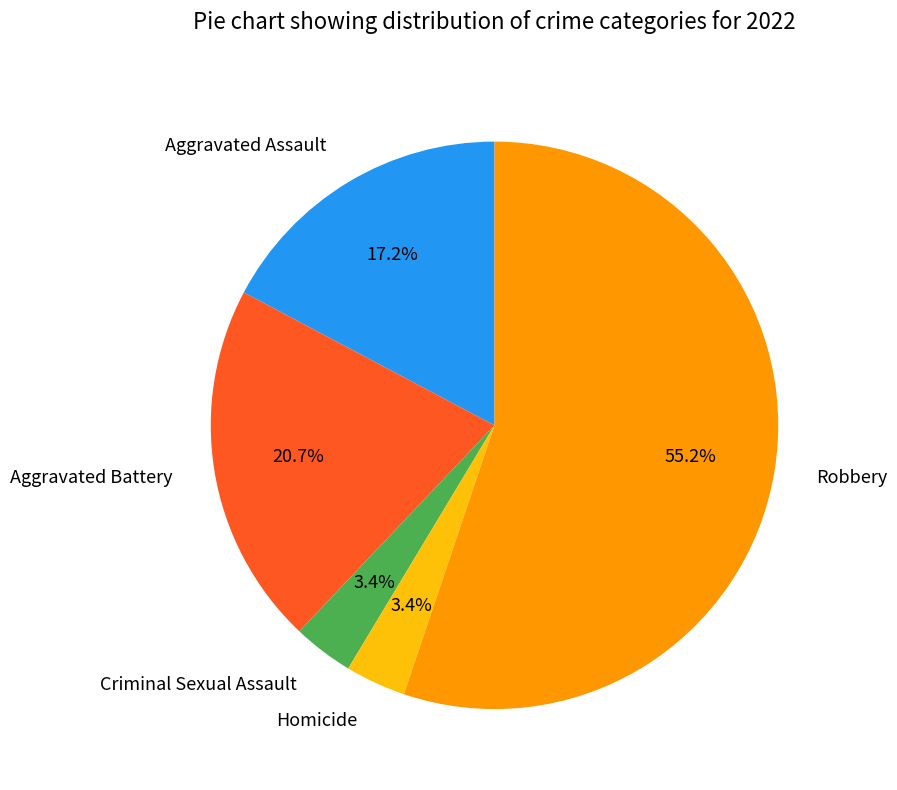

Is Robbery the majority of the pie?

Yes